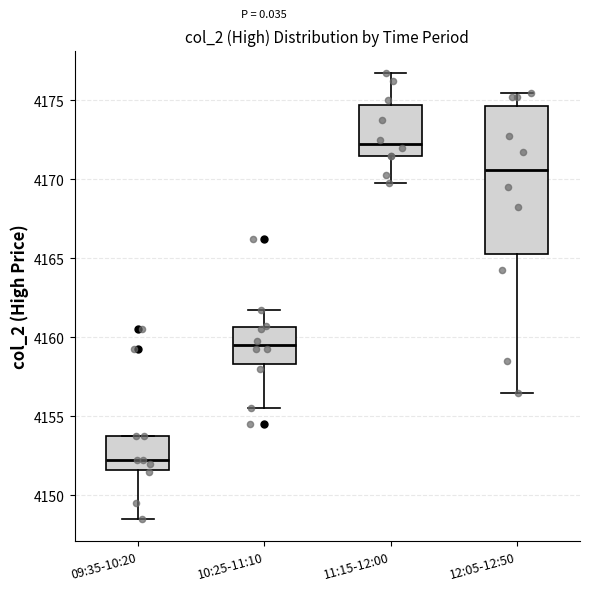

Reading left to right, transcribe this box plot: for each box, give where its median line is, the range the box spans, and where its two whiskers end, as read against the y-axis. The values are not printed on the chart, so give them approximately, as read against the axis.

09:35-10:20: median 4152.5, box 4151.5 to 4154.0, whiskers 4148.5 to 4154.0
10:25-11:10: median 4159.5, box 4158.5 to 4160.5, whiskers 4155.5 to 4162.0
11:15-12:00: median 4172.5, box 4171.5 to 4174.5, whiskers 4170.0 to 4177.0
12:05-12:50: median 4170.5, box 4165.5 to 4174.5, whiskers 4156.5 to 4175.5